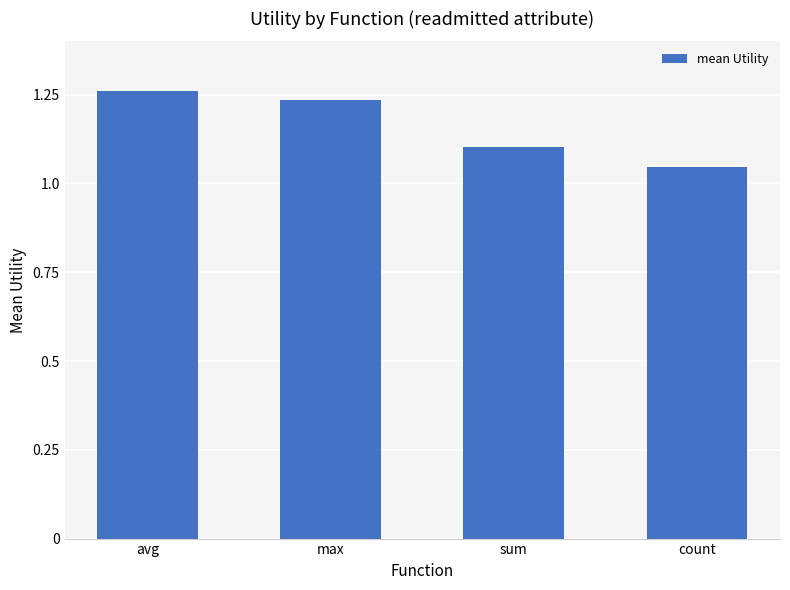

What position from the right is avg?

4